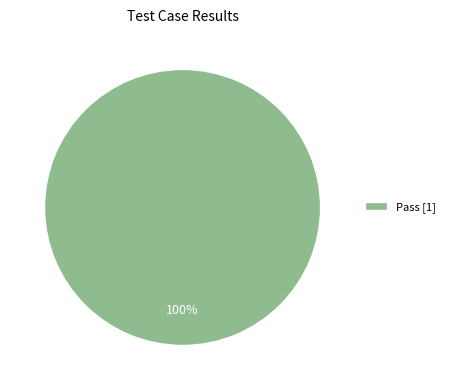

Rank the categories by value from lowest to highest.

Pass [1]